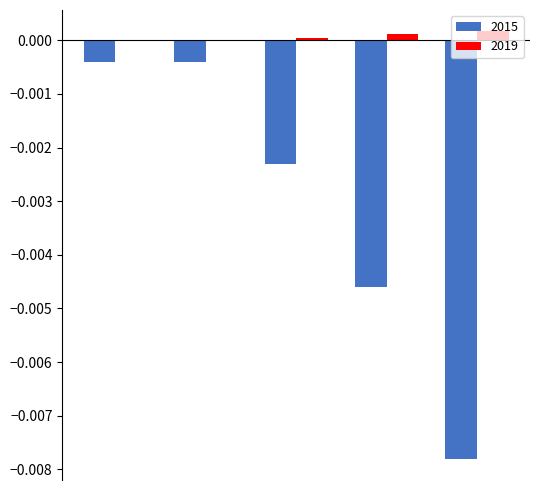

What are all the series names shown in the legend?

2015, 2019